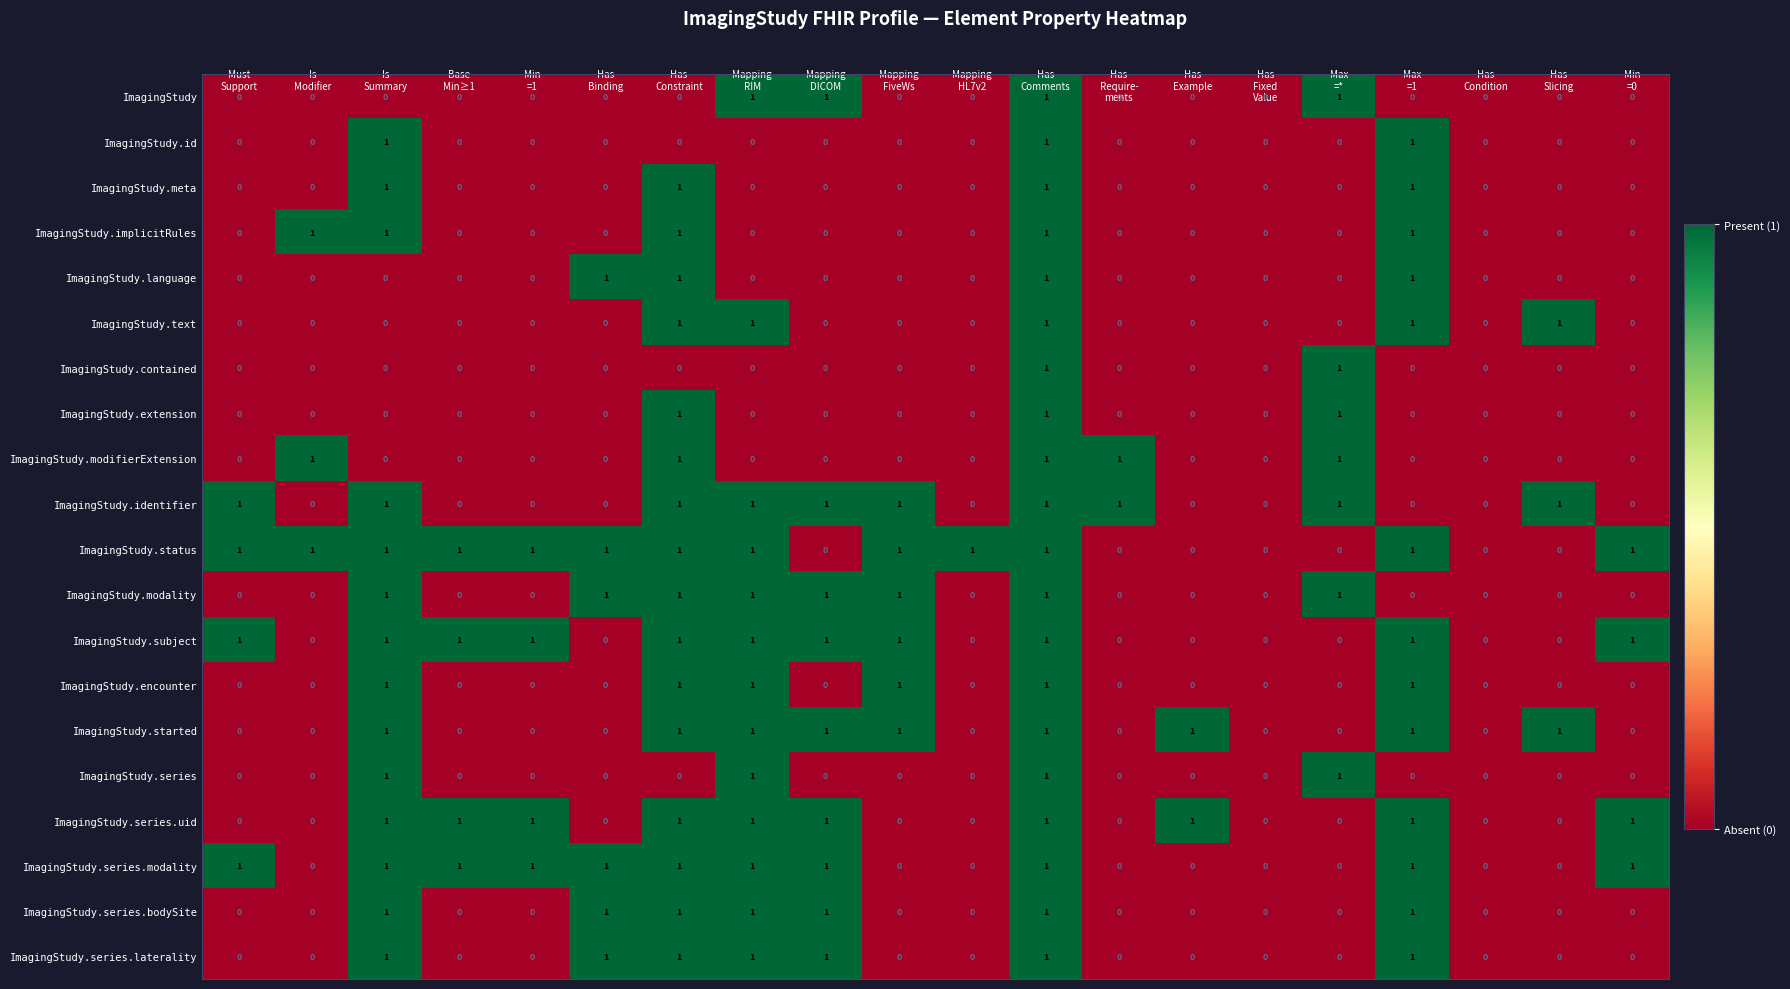

Count the ImagingStudy.text values in the range 0 to 1.

20